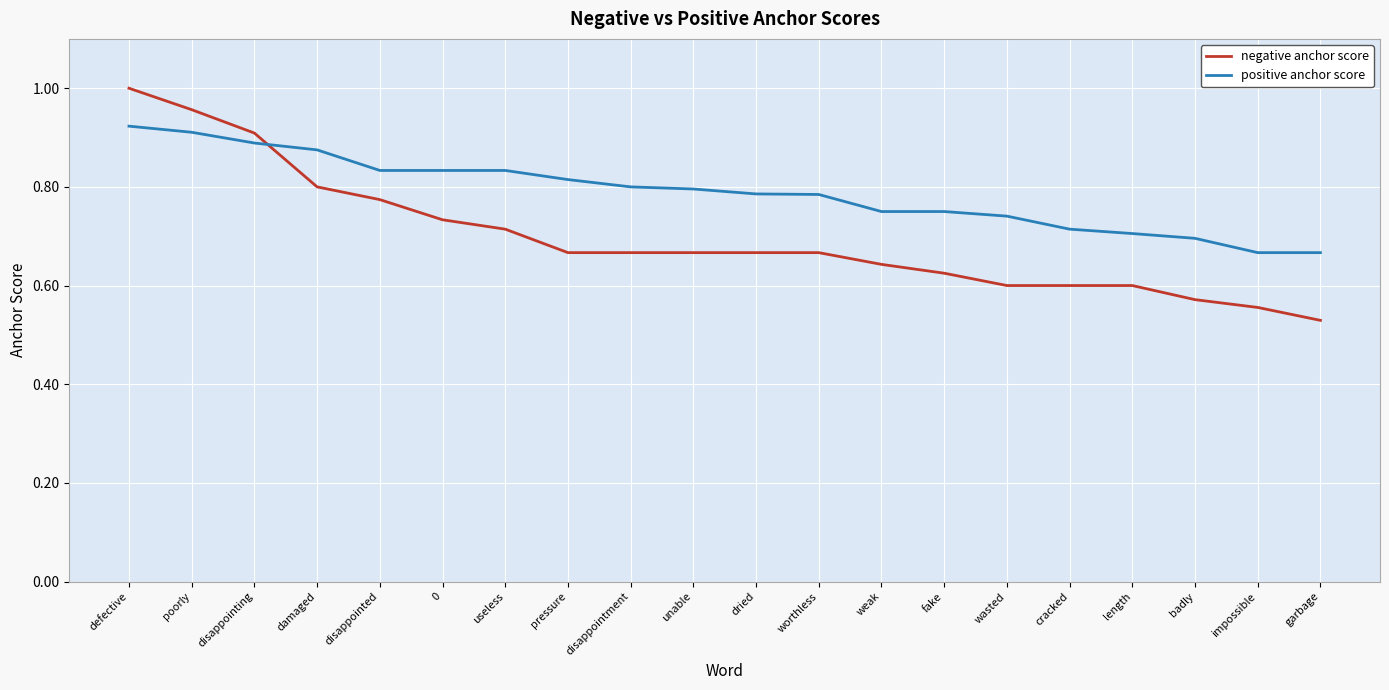

Is it true that positive anchor score equals 0.2 at pressure?

False